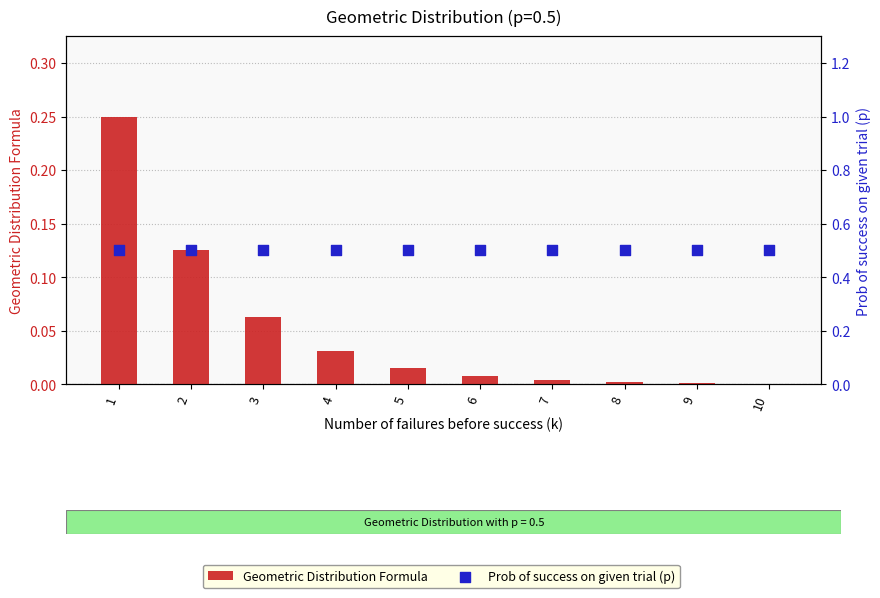

Which series contains the highest Y value?

Prob of success on given trial (p)